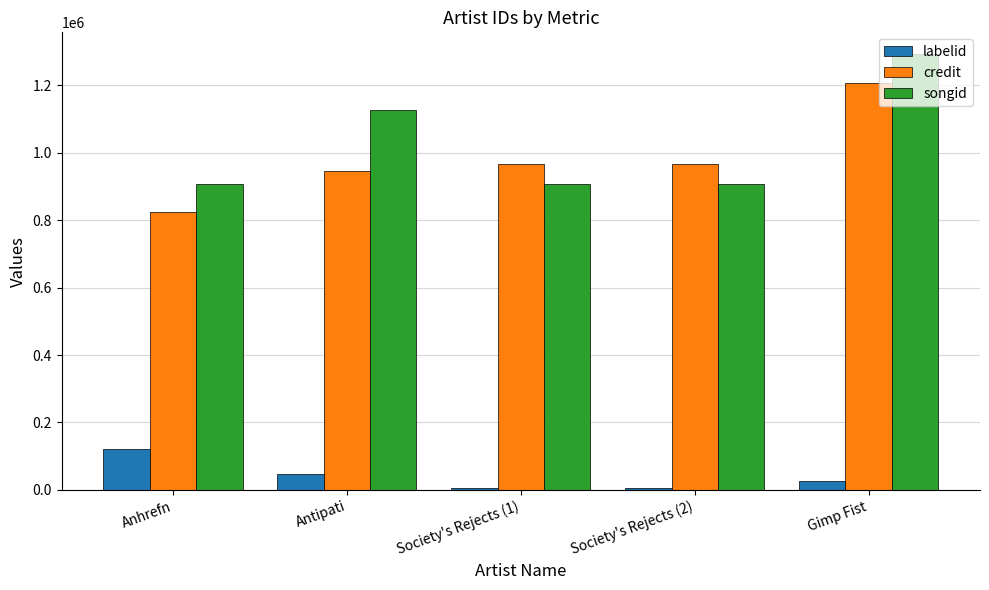

Which series has the widest spread of values?

songid